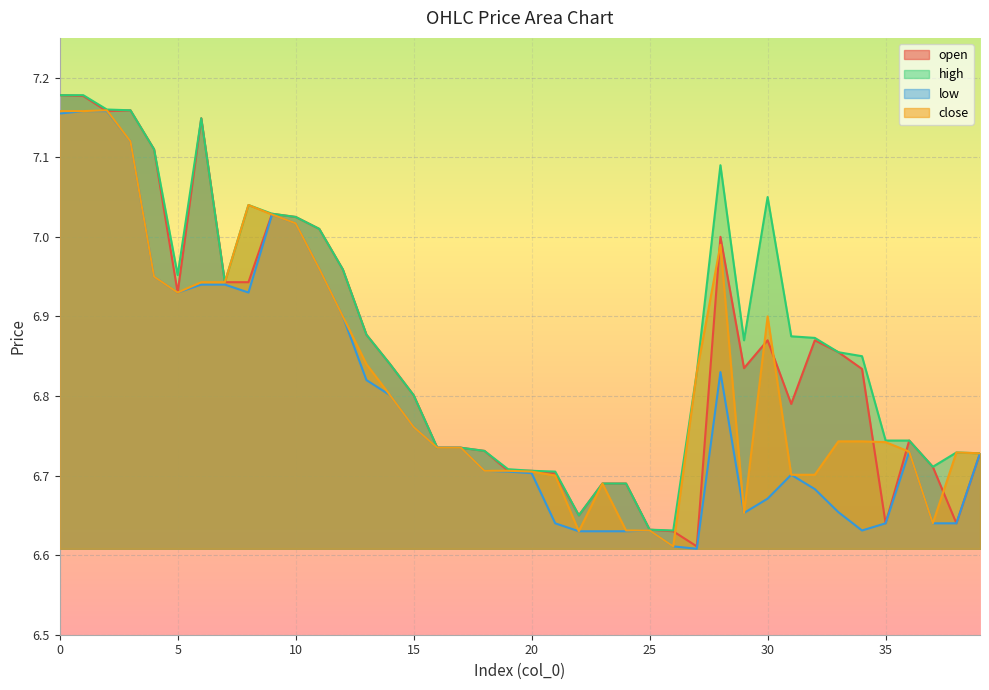

What is the average value of the close series?

6.8